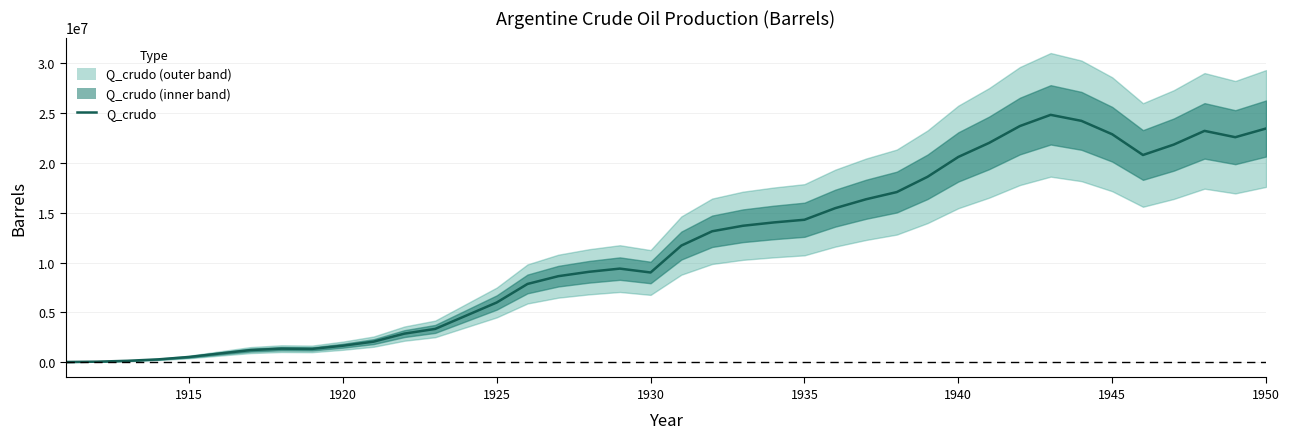

Reading left to right, what are all the values shown in this chart?

12579.6	44028.6	132085.8	276751.2	515763.6	867992.4	1207641.6	1352307.0	1327147.8	1647927.6	2056764.6	2861859.0	3333594.0	4660741.8	5987889.6	7849670.4	8629605.6	9069891.6	9390671.4	9000703.8	11705317.8	13139392.2	13692894.6	14026254.0	14296715.4	15460328.4	16353480.0	17076807.0	18611518.2	20605384.8	22014300.0	23706256.2	24832130.4	24228309.6	22882292.4	20800368.6	21844475.4	23221941.6	22586671.8	23460954.0